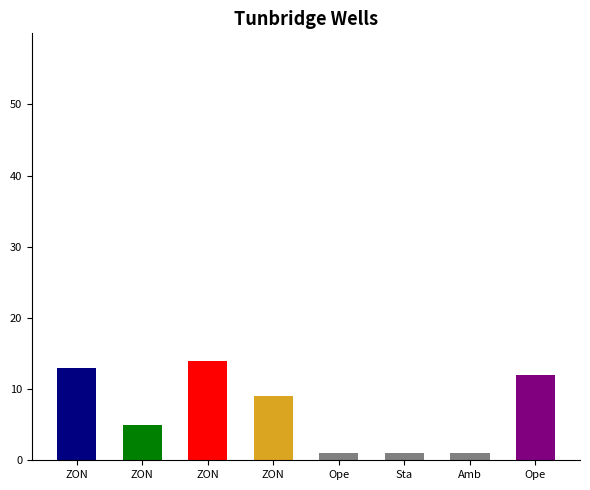

Rank the categories by value from lowest to highest.

Ope, Sta, Amb, ZON, ZON, Ope, ZON, ZON